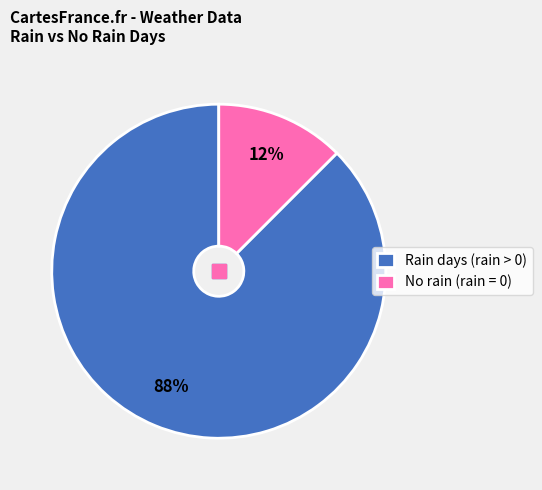

Which category has the smallest portion of the pie?

No rain (rain = 0)